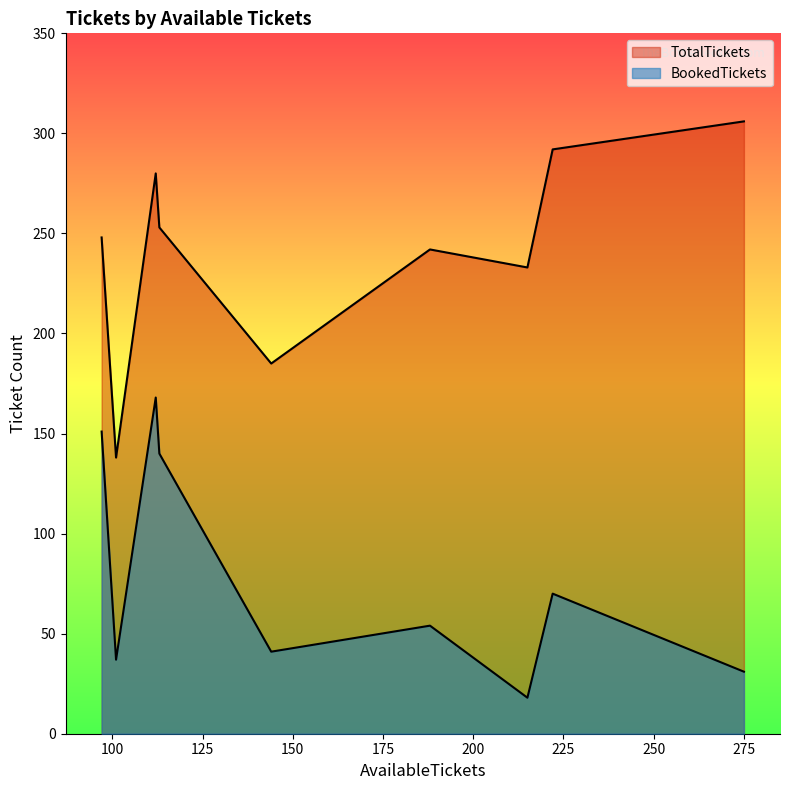

Which series has the widest spread of values?

TotalTickets